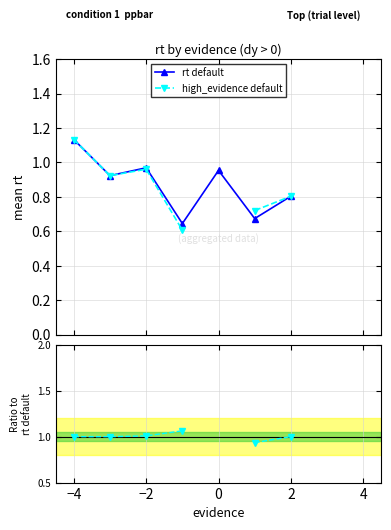

Is the value of ratio high_evidence/rt at 8 greater than the value of rt default at 0?

No